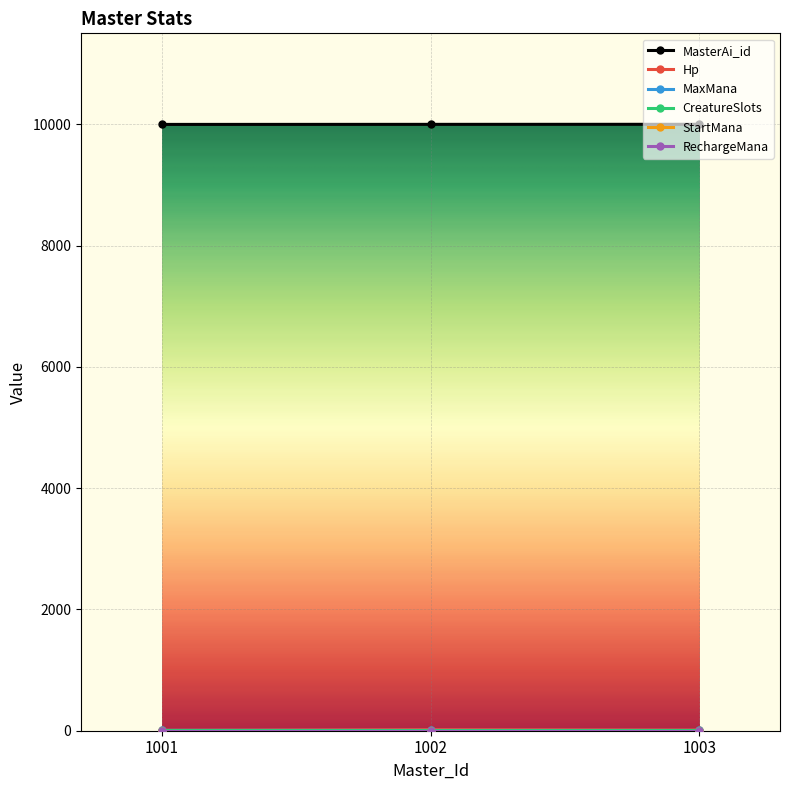

Does the chart have visible grid lines?

Yes